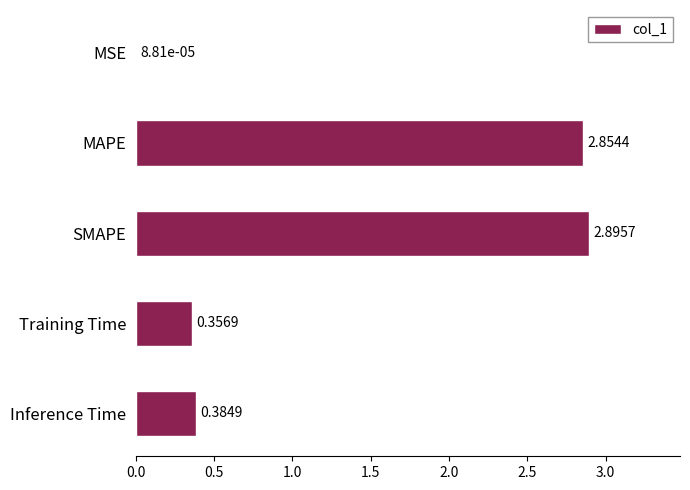

At which label is the value closest to 1?

Inference Time